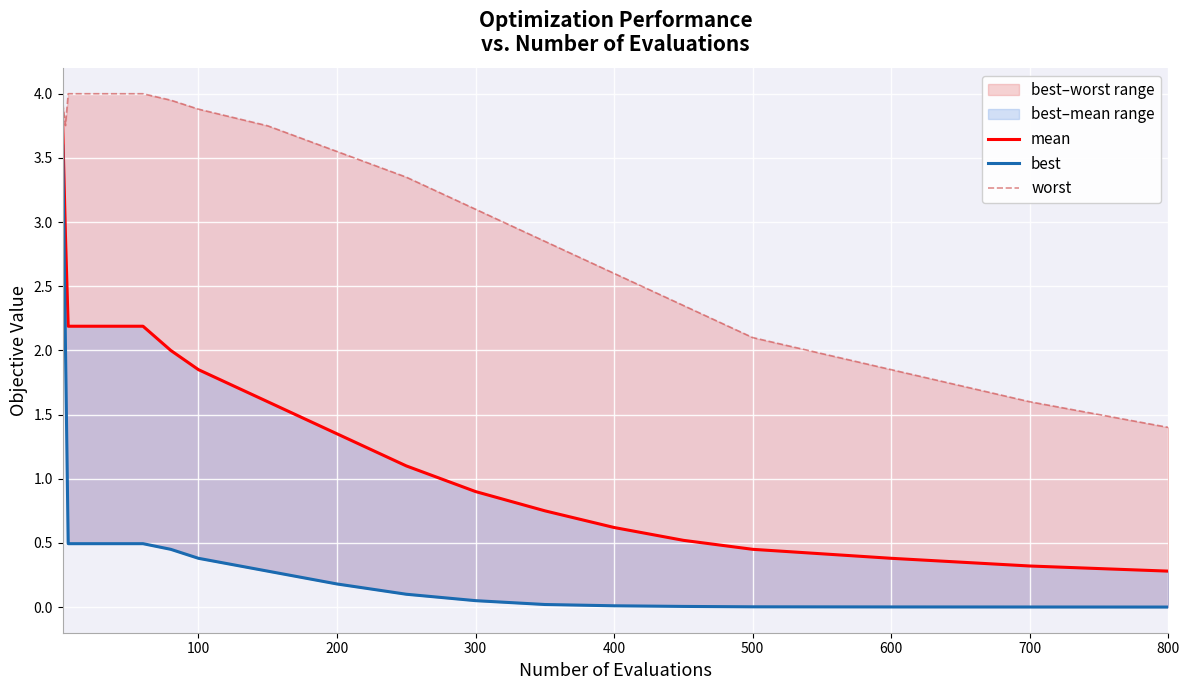

True or false: worst and best cross at least once.

False